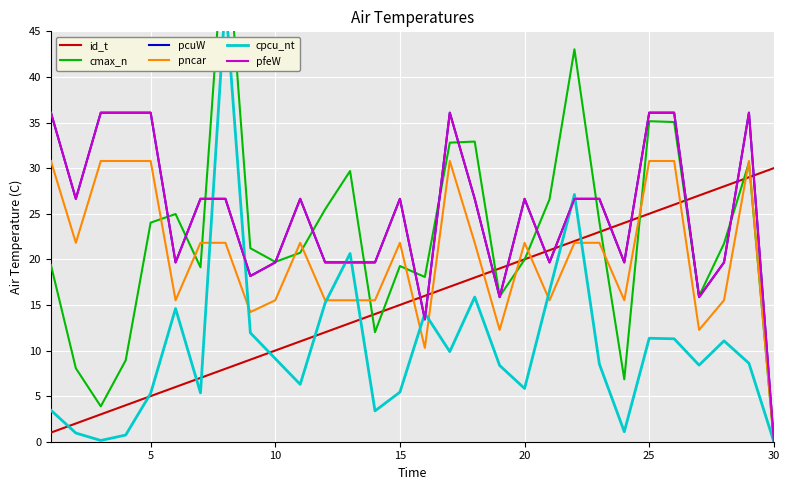

Reading left to right, list all the values displayed in this chart.

id_t: 1.0	2.0	3.0	4.0	5.0	6.0	7.0	8.0	9.0	10.0	11.0	12.0	13.0	14.0	15.0	16.0	17.0	18.0	19.0	20.0	21.0	22.0	23.0	24.0	25.0	26.0	27.0	28.0	29.0	30.0
cmax_n: 19.4	8.1	3.9	8.9	24.0	25.0	19.1	57.5	21.2	19.7	20.7	25.5	29.7	12.0	19.3	18.1	32.8	32.9	15.9	20.0	26.6	43.0	24.1	6.8	35.1	35.1	16.0	21.7	30.6	0.0
pcuW: 36.1	26.6	36.1	36.1	36.1	19.7	26.6	26.6	18.2	19.7	26.6	19.7	19.7	19.7	26.6	13.4	36.1	26.6	15.9	26.6	19.7	26.6	26.6	19.7	36.1	36.1	15.9	19.7	36.1	0.0
pncar: 30.8	21.8	30.8	30.8	30.8	15.5	21.8	21.8	14.2	15.5	21.8	15.5	15.5	15.5	21.8	10.3	30.8	21.8	12.3	21.8	15.5	21.8	21.8	15.5	30.8	30.8	12.3	15.5	30.8	0.0
cpcu_nt: 3.4	1.0	0.1	0.7	5.3	14.6	5.4	48.5	11.9	9.1	6.3	15.2	20.6	3.4	5.4	14.1	9.9	15.9	8.4	5.8	16.5	27.1	8.5	1.1	11.3	11.3	8.4	11.1	8.6	0.0
pfeW: 36.1	26.6	36.1	36.1	36.1	19.7	26.6	26.6	18.2	19.7	26.6	19.7	19.7	19.7	26.6	13.4	36.1	26.6	15.9	26.6	19.7	26.6	26.6	19.7	36.1	36.1	15.9	19.7	36.1	0.0